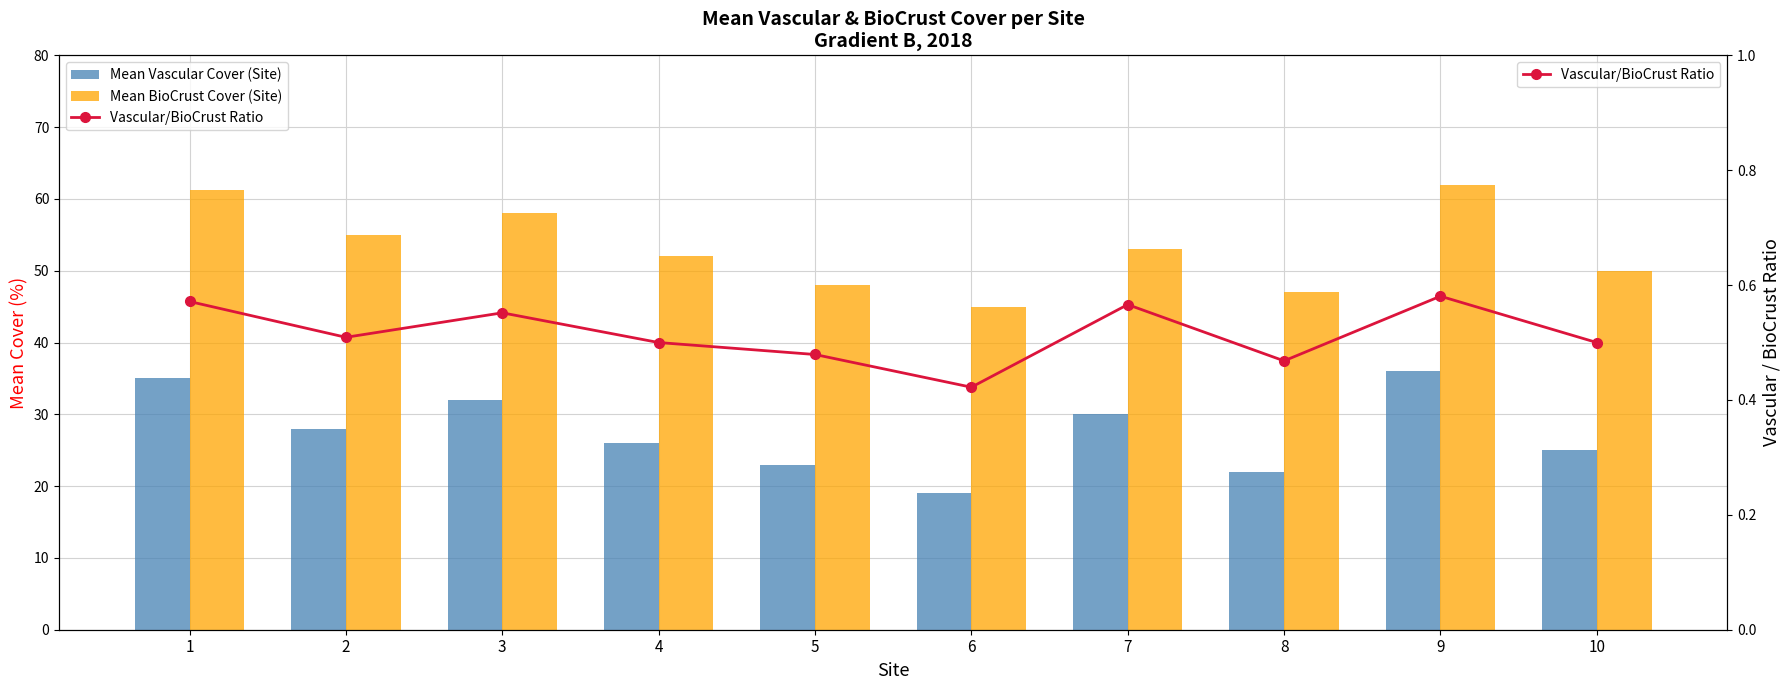

Which has a higher value, 2 or 7?

7